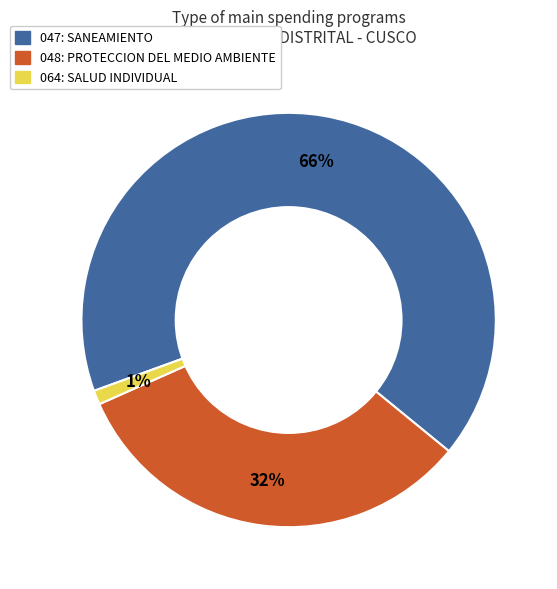

What is the smallest slice in the pie chart?

064: SALUD INDIVIDUAL